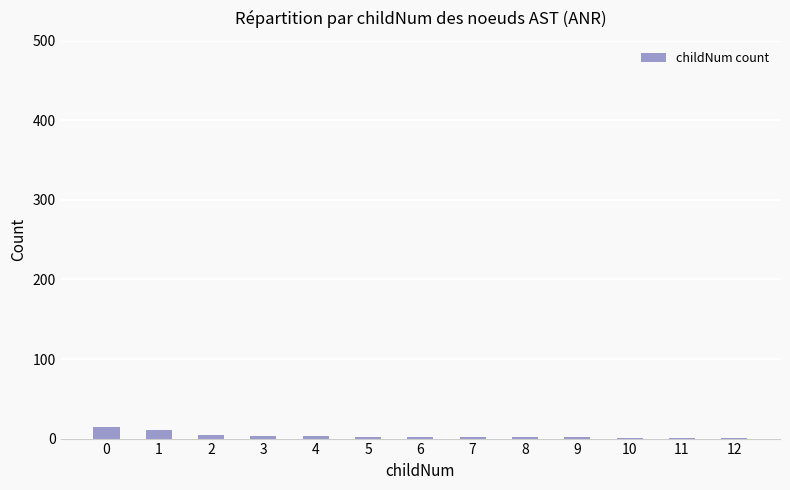

What is the greatest value displayed?

15